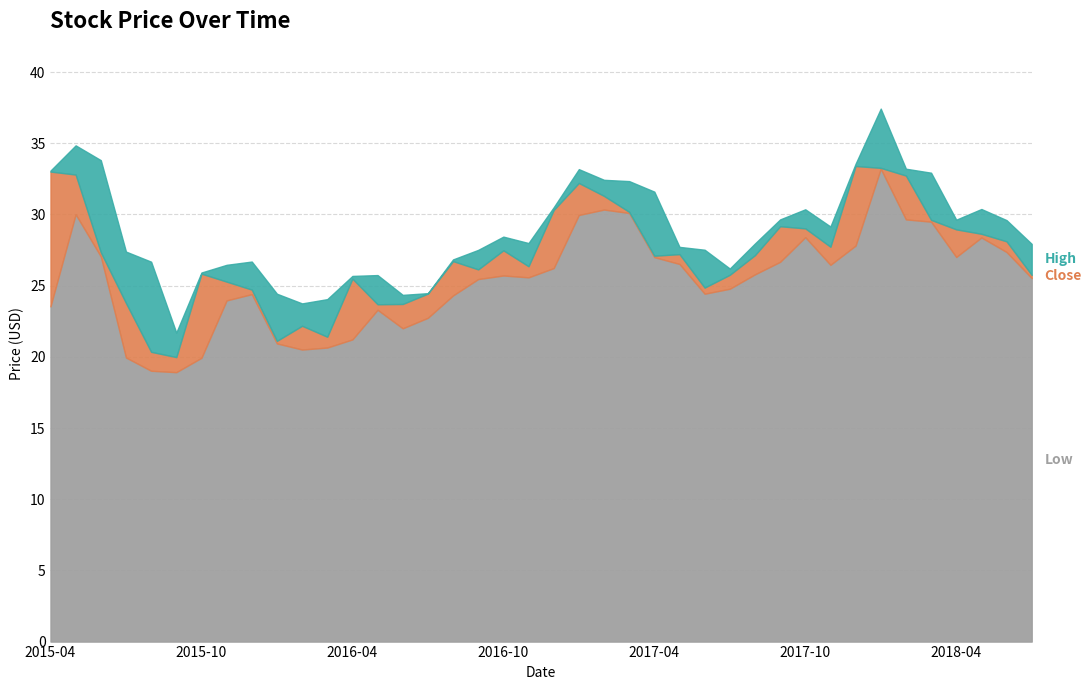

What is the total value across all series at 2016-10?

28.4